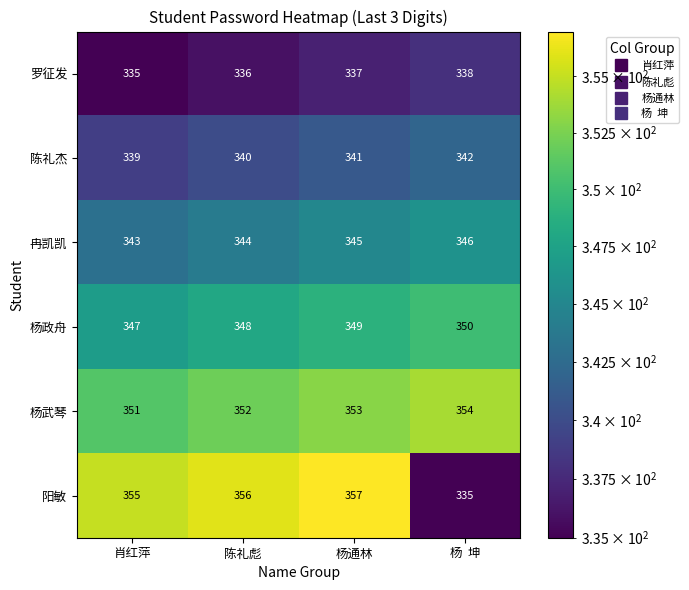

At which label is 杨武琴 closest to 352?

陈礼彪